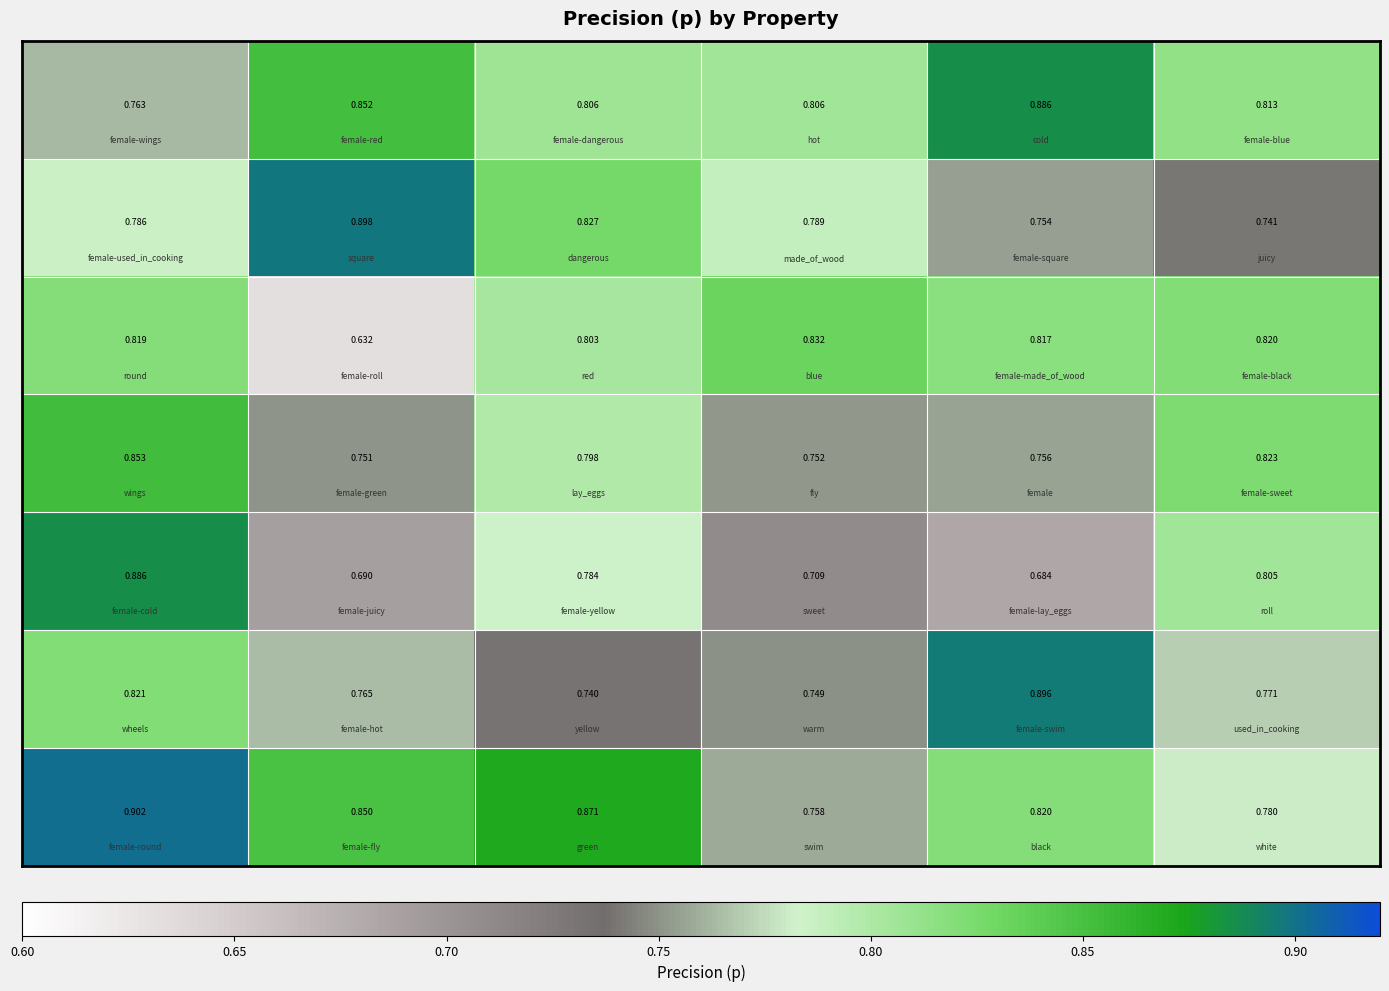

How many distinct data groups are displayed?

7